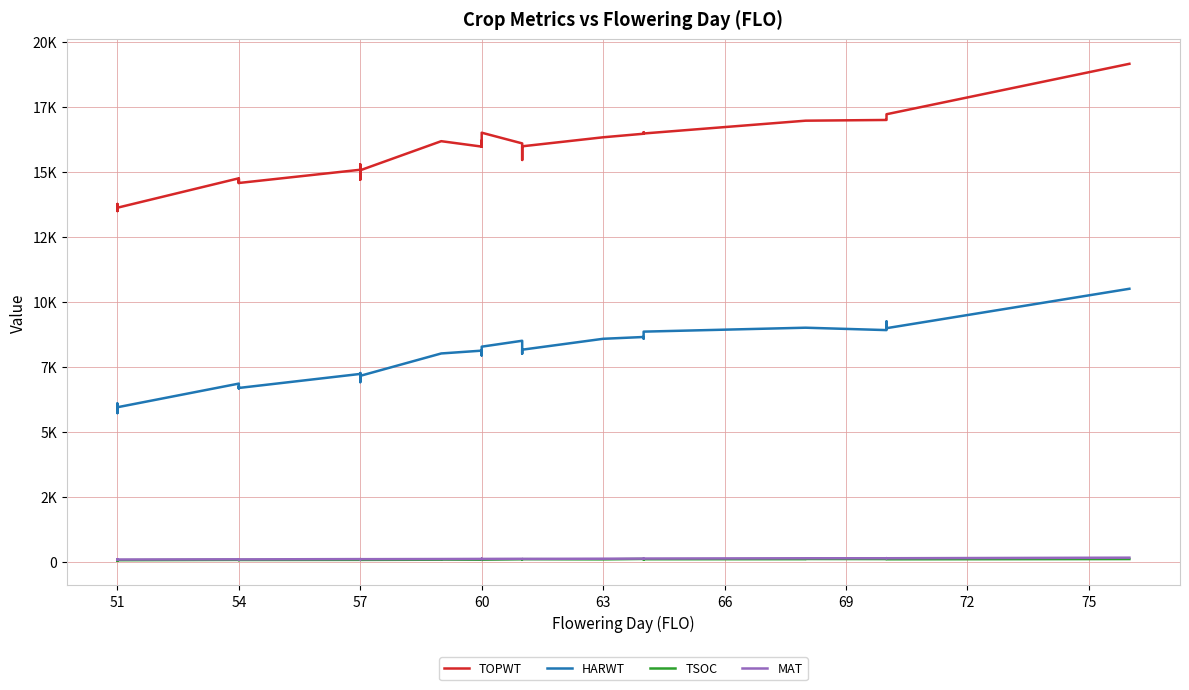

What is the difference between the maximum and minimum values in the HARWT series?

4780